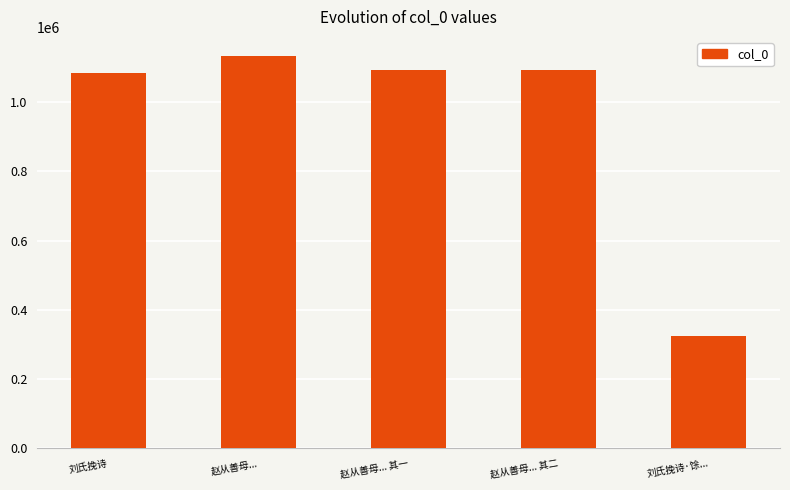

What position from the left is 刘氏挽诗?

1